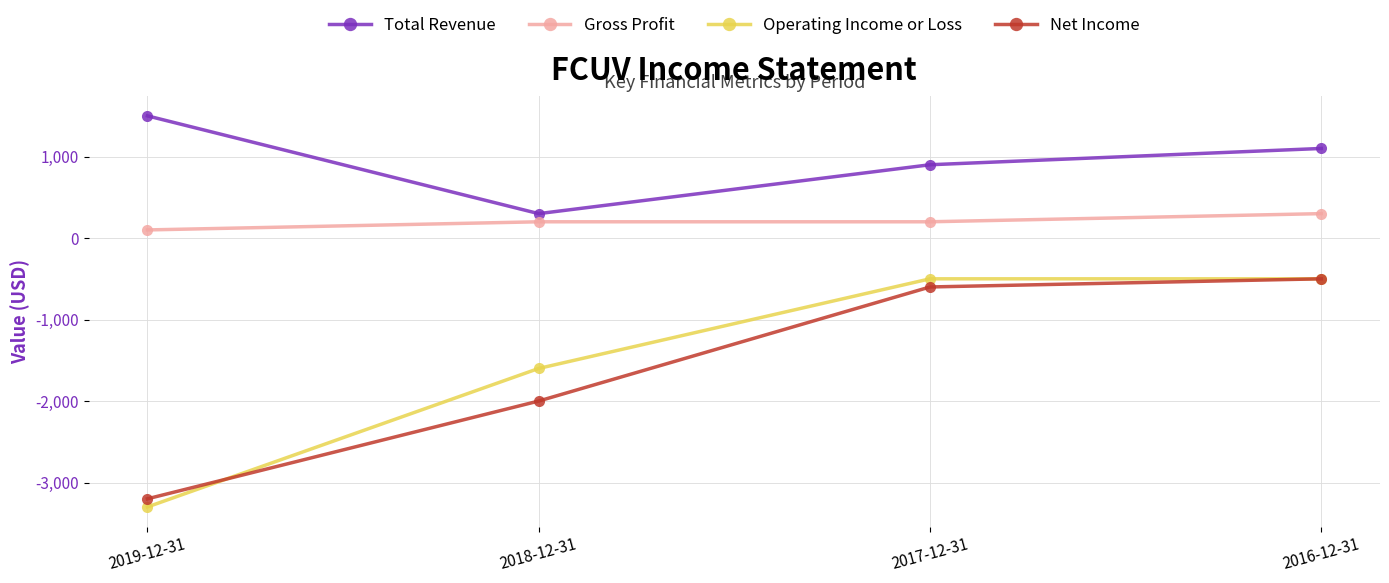

True or false: Gross Profit has more than 2 points higher than both neighbors.

False